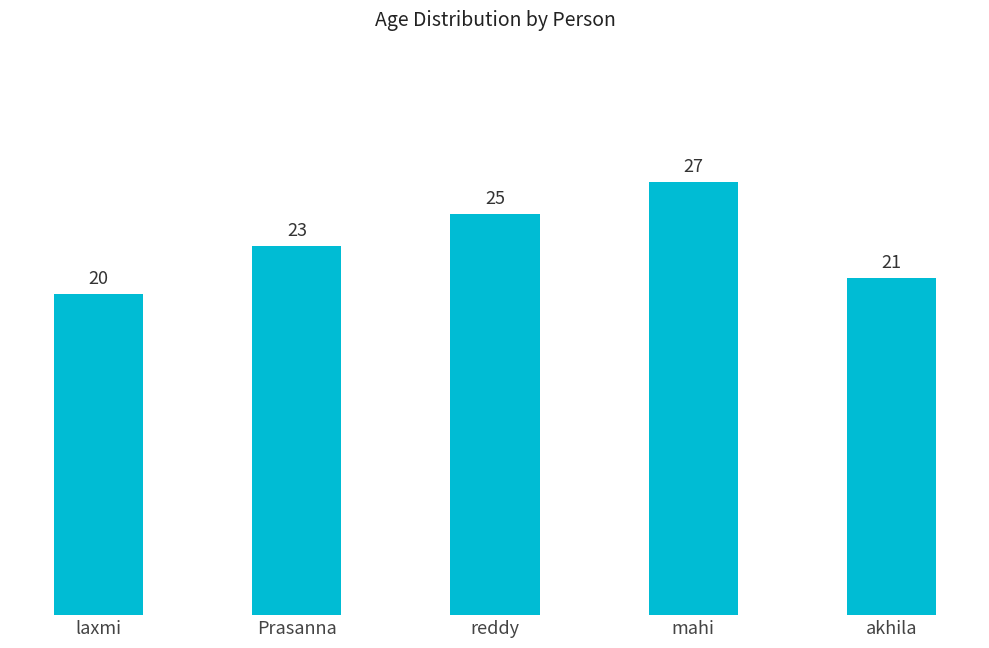

Which has a higher value, reddy or Prasanna?

reddy